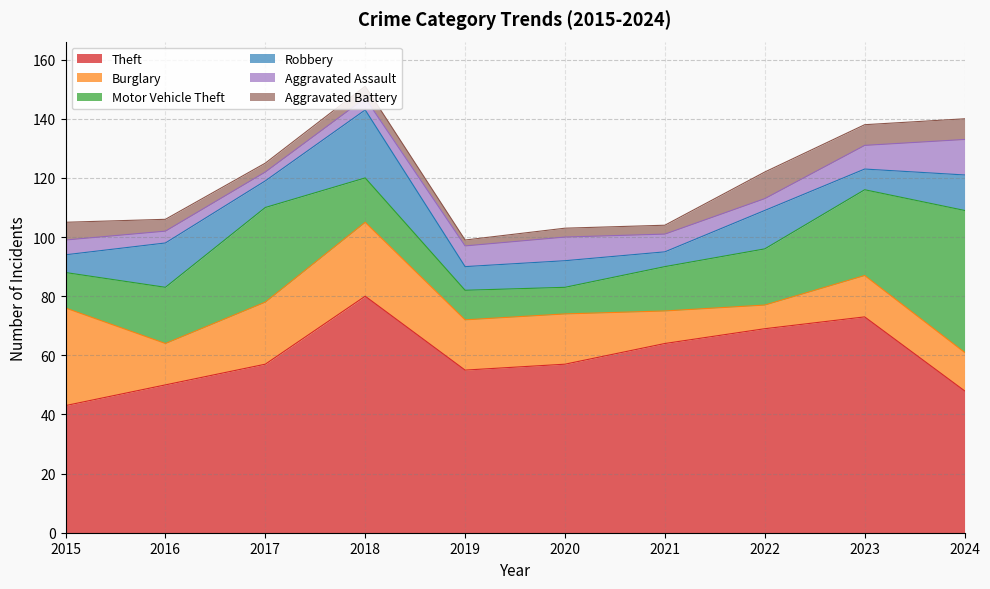

In Aggravated Assault, how many points are higher than both neighbors (excluding endpoints)?

1